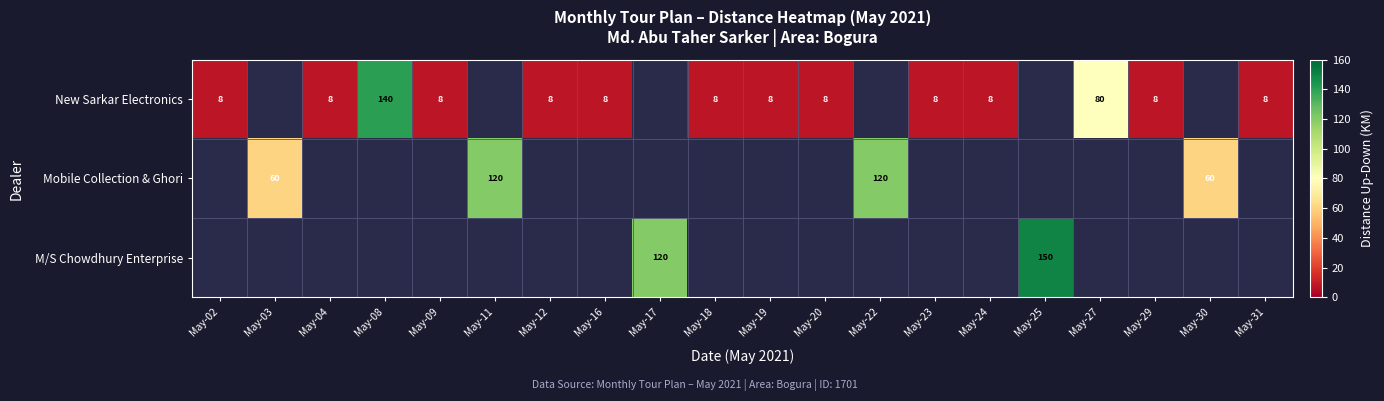

True or false: New Sarkar Electronics has a value of 4.5 at May-20.

False